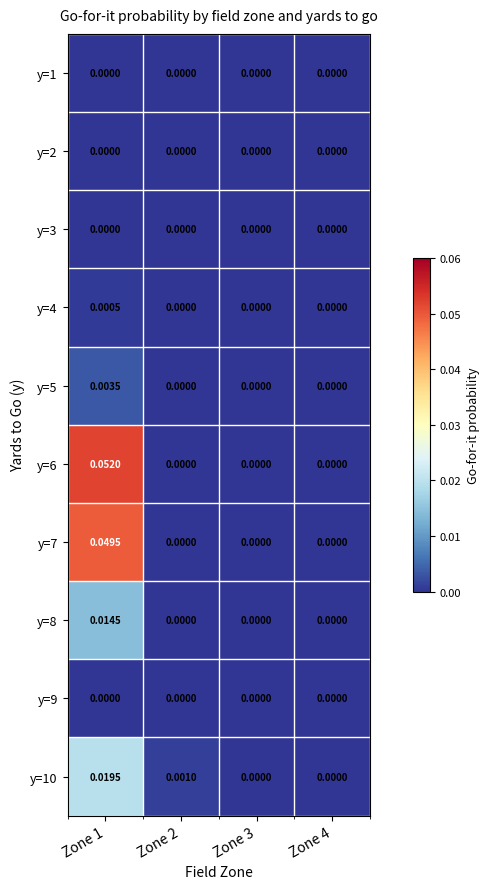

Between Zone 1 and Zone 2, which is larger?

Zone 1